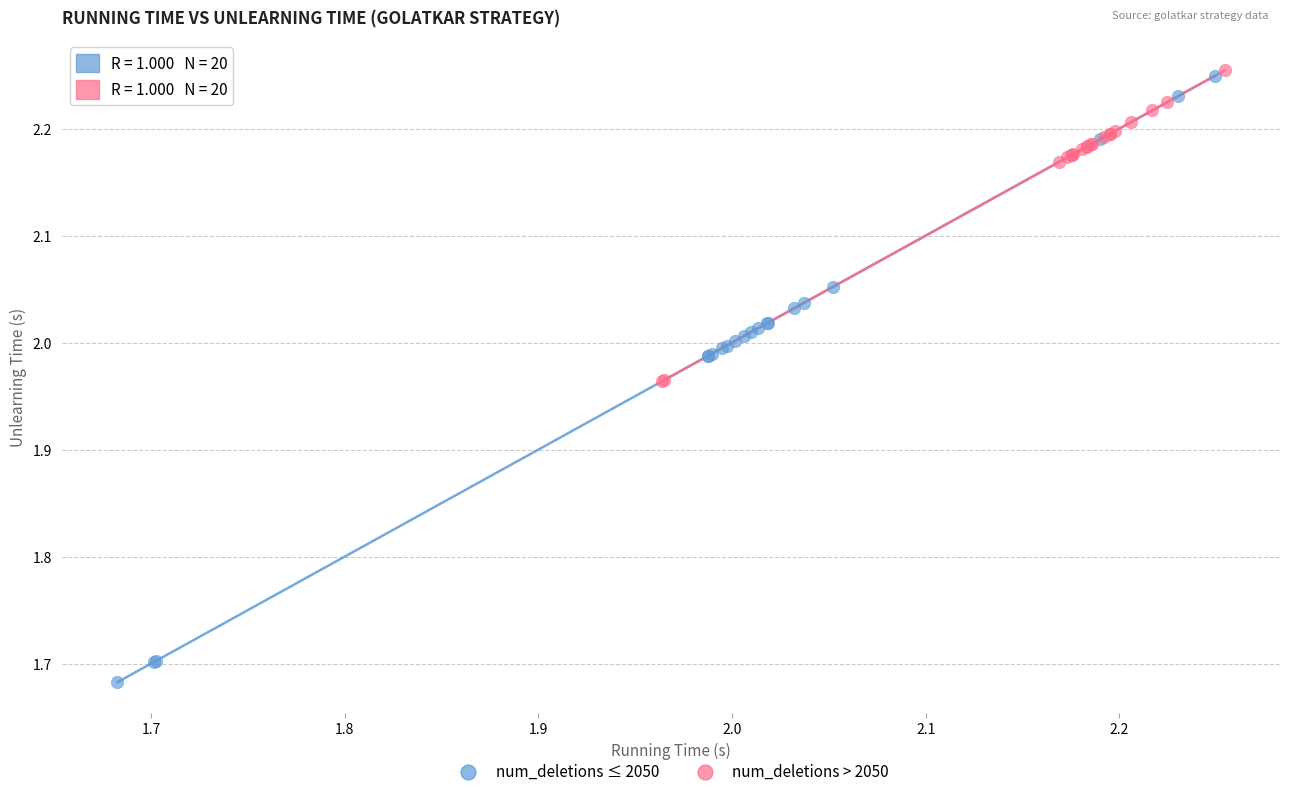

Which series has the largest Y range (max minus min)?

num_deletions ≤ 2050